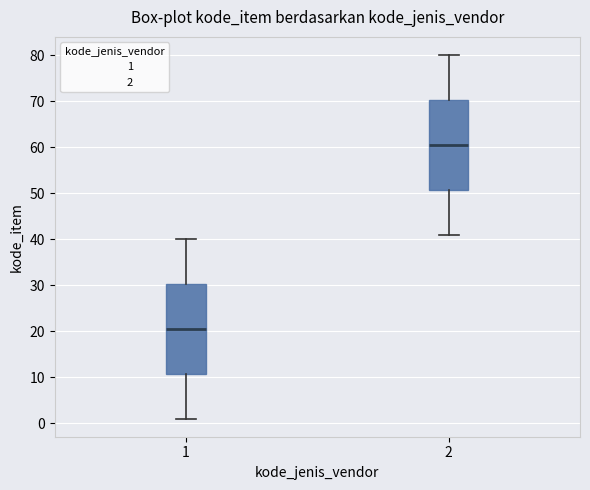

Which box's median line is the highest?

2